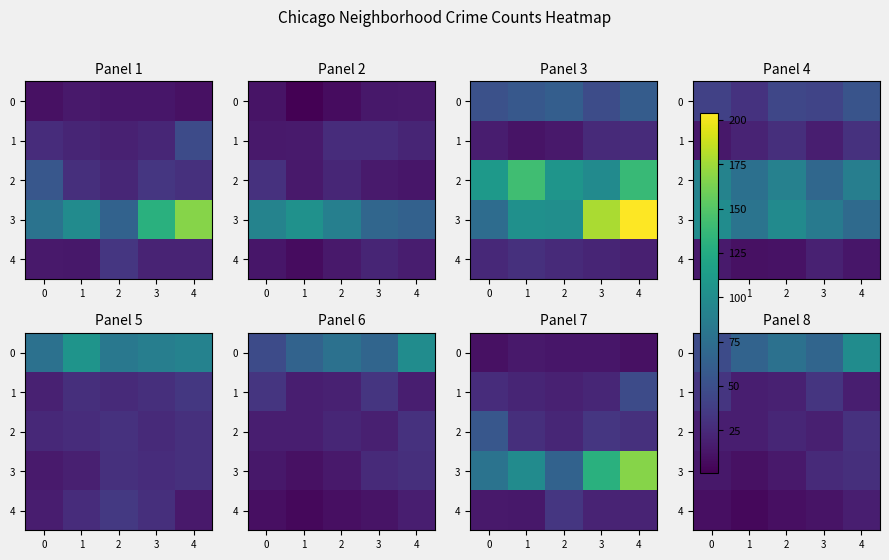

At which label does 0 first exceed 67?

2